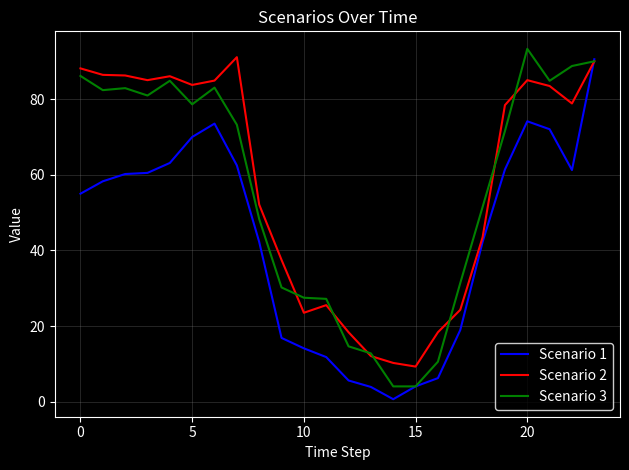

What is the average value of the Scenario 3 series?

56.0